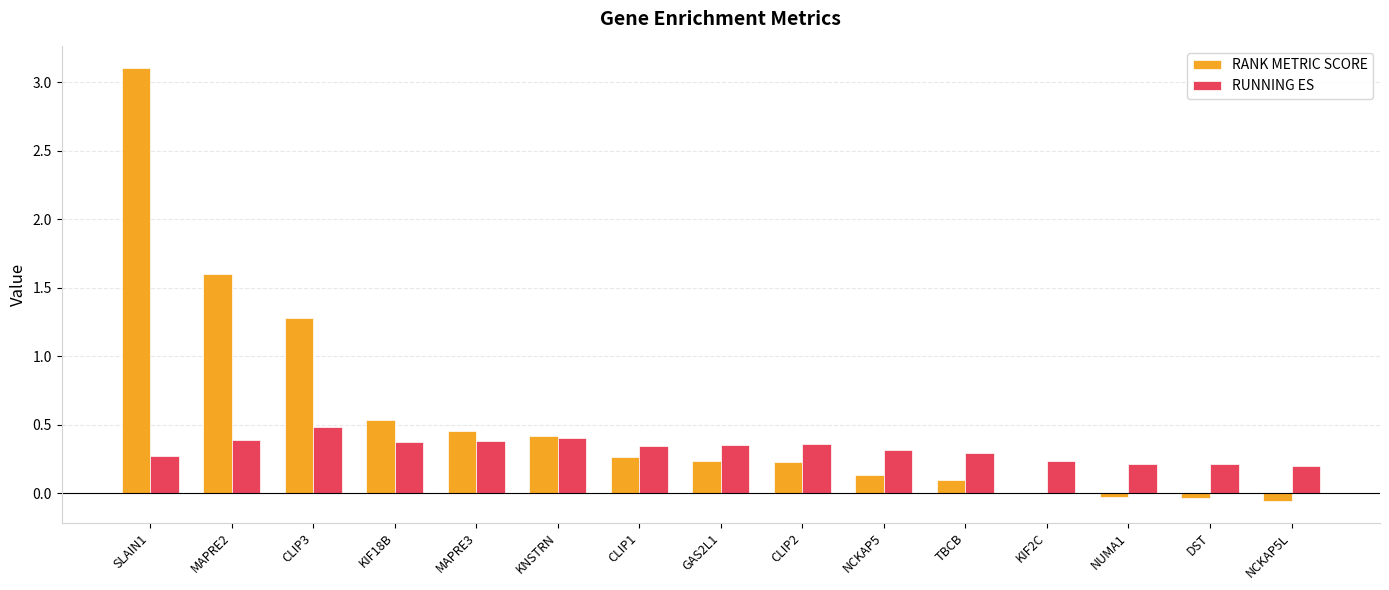

Is the value of RUNNING ES at DST greater than the value of RANK METRIC SCORE at NCKAP5?

Yes